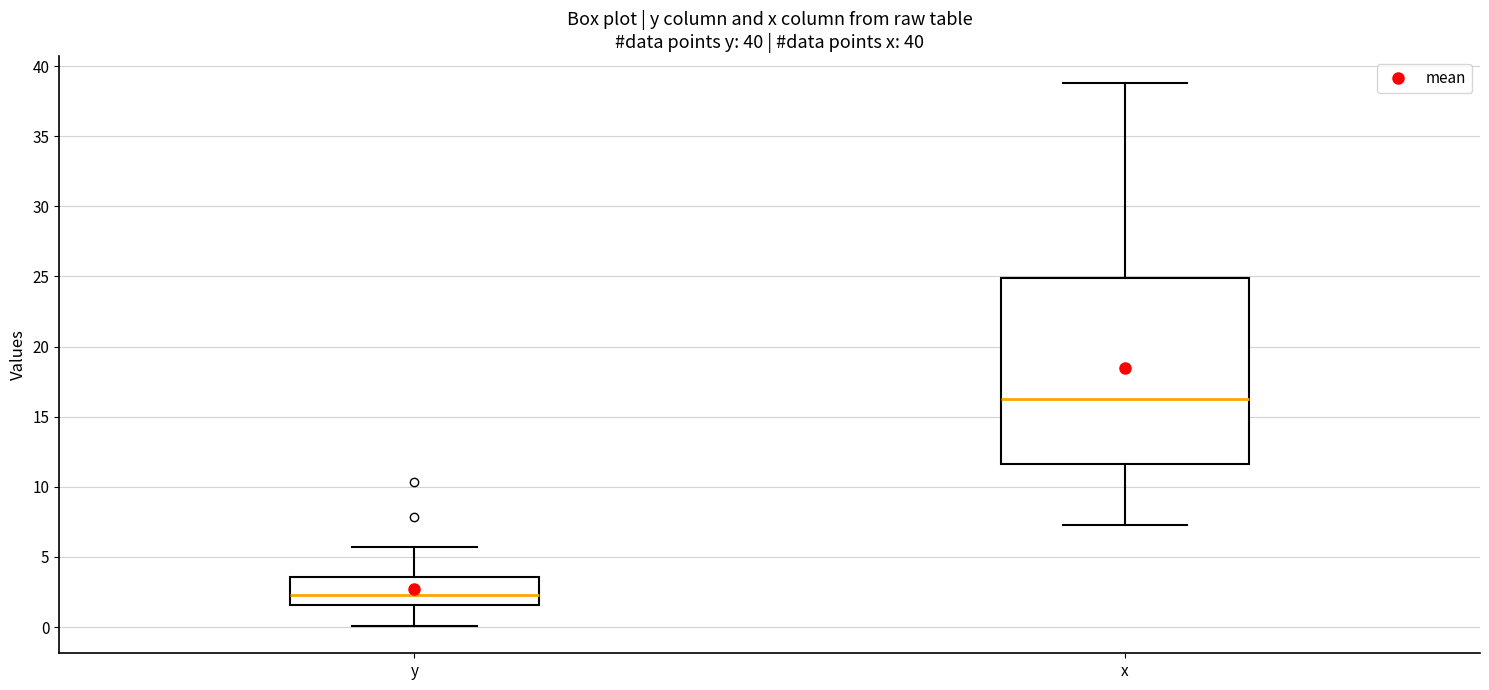

Reading left to right, transcribe this box plot: for each box, give where its median line is, the range the box spans, and where its two whiskers end, as read against the y-axis. The values are not printed on the chart, so give them approximately, as read against the axis.

y: median 2.5, box 1.5 to 3.5, whiskers 0.0 to 5.5
x: median 16.5, box 11.5 to 25.0, whiskers 7.5 to 39.0